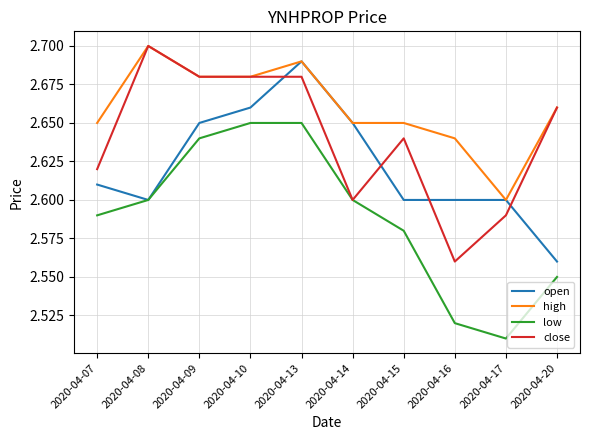

The open series shows 1.3 at 2020-04-07. True or false?

False